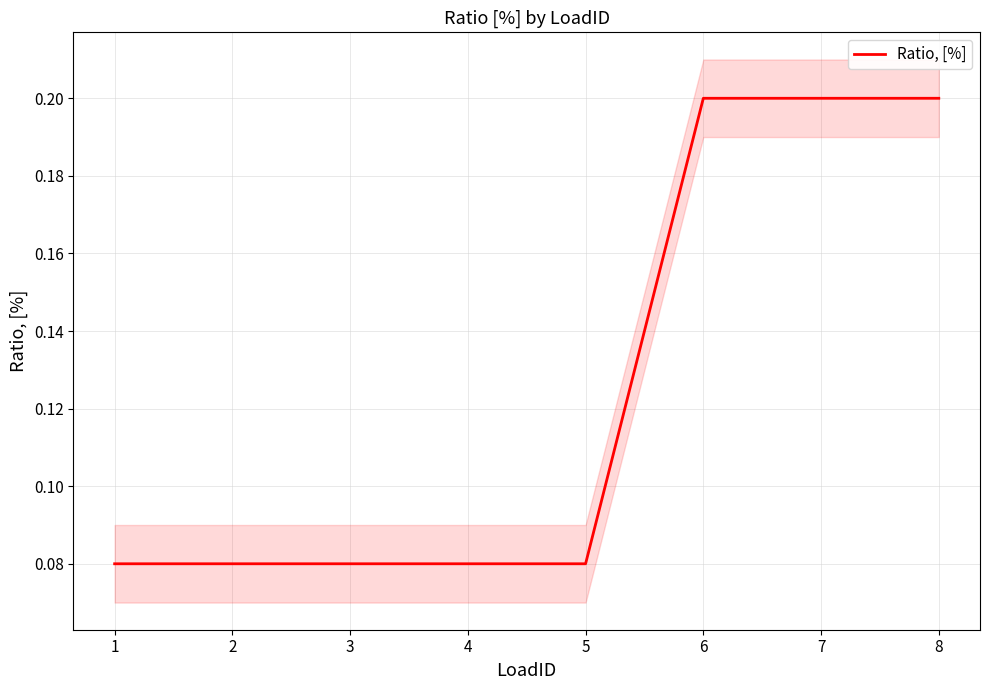

True or false: the data has more than 1 interior local peaks.

False